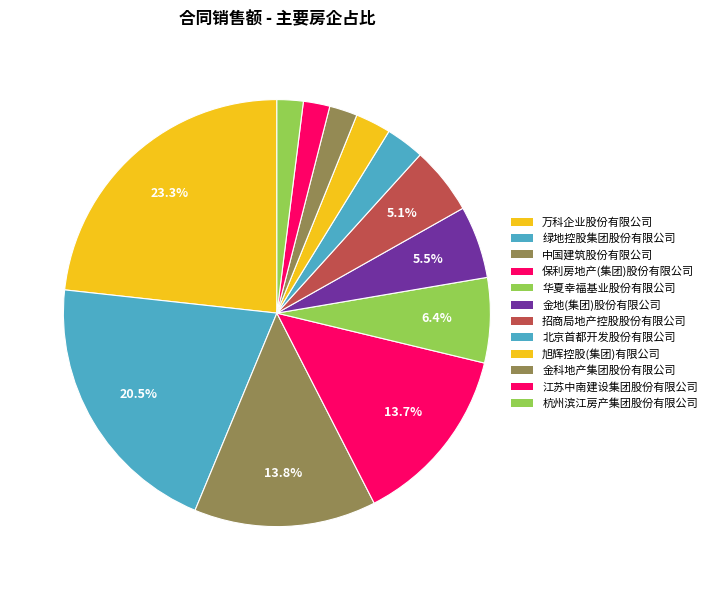

What is the ratio of the value at 招商局地产控股股份有限公司 to the value at 金地(集团)股份有限公司?

0.9